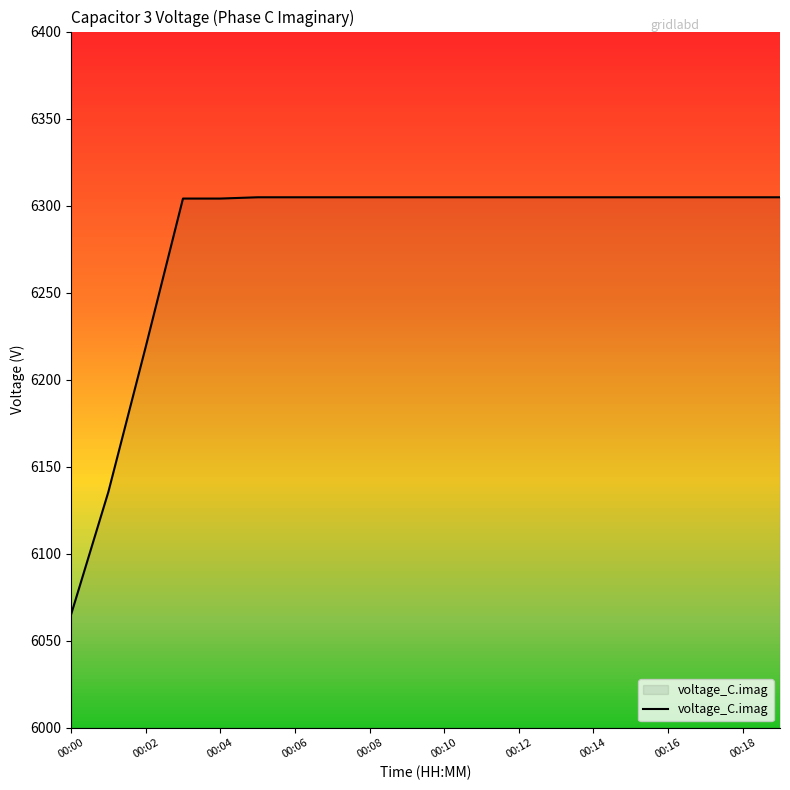

How many distinct data groups are displayed?

1